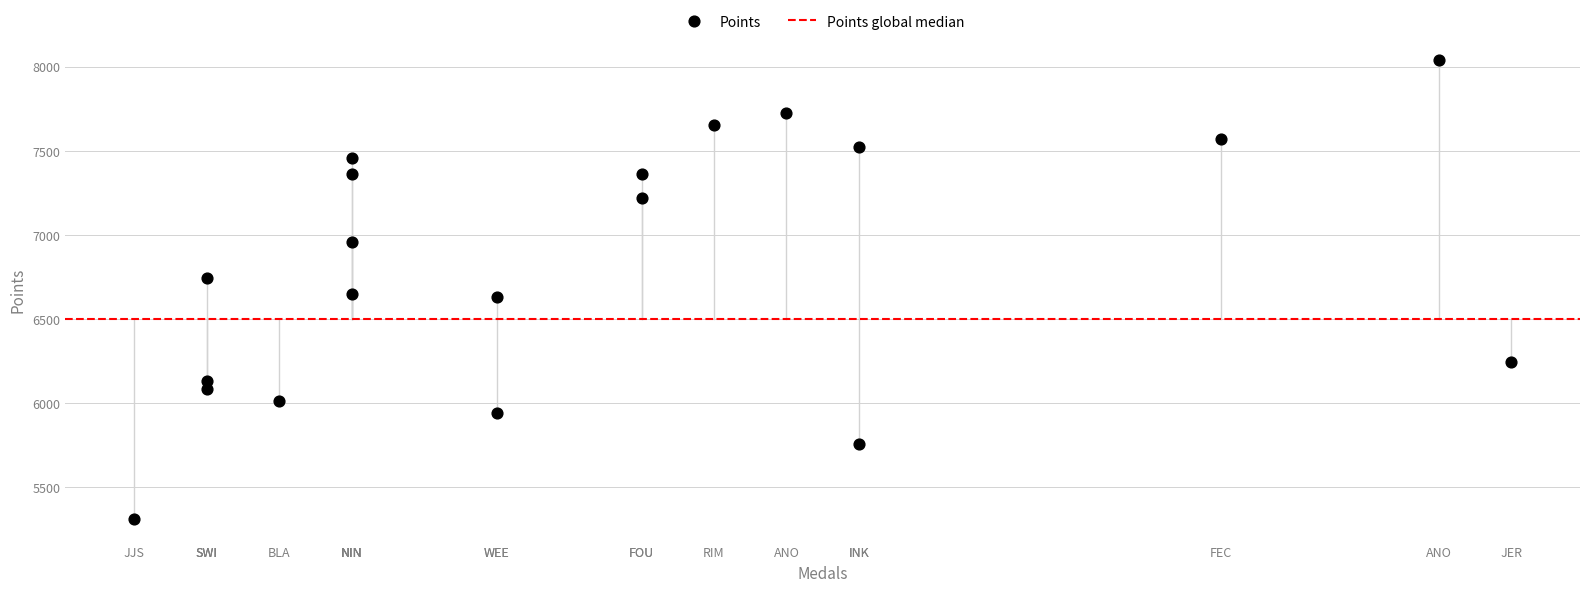

What is the range of X values (max minus min)?

19